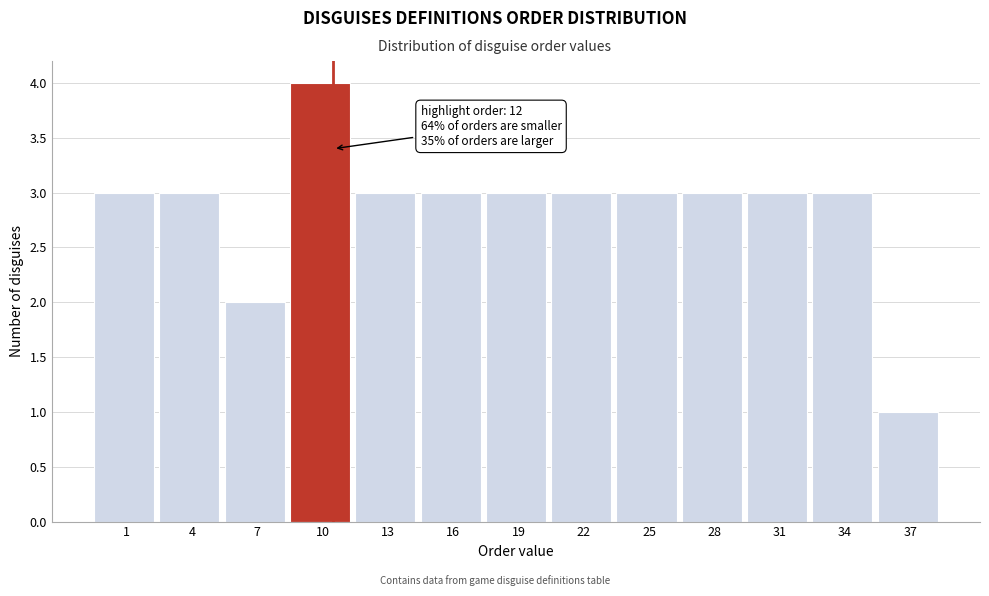

Reading right to left, extract all data points from this chart.

37=1	34=3	31=3	28=3	25=3	22=3	19=3	16=3	13=3	10=4	7=2	4=3	1=3